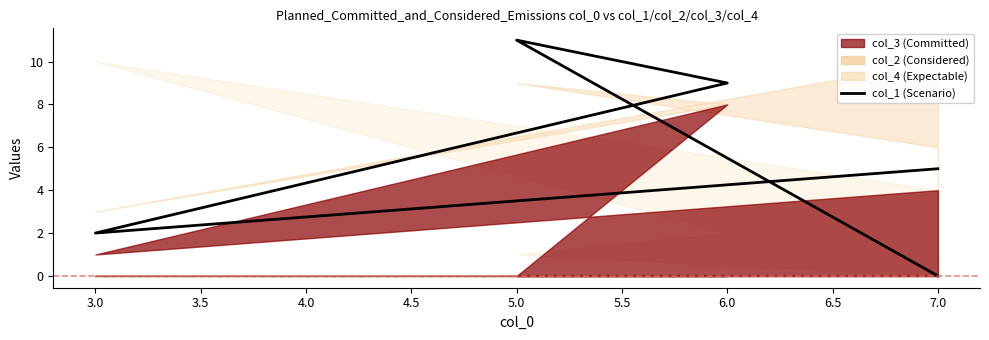

What is the sum of the values at 3.0 and 7.0?

7